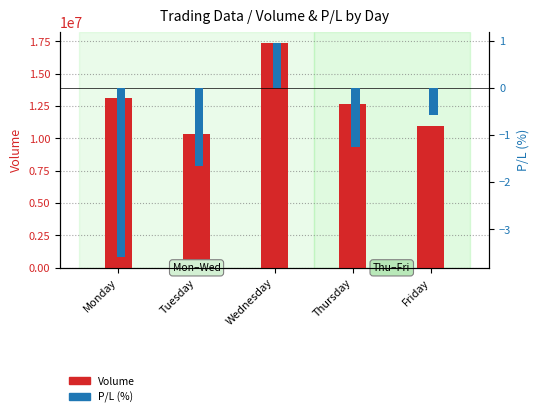

How many values in the P/L (%) series exceed -1?

2